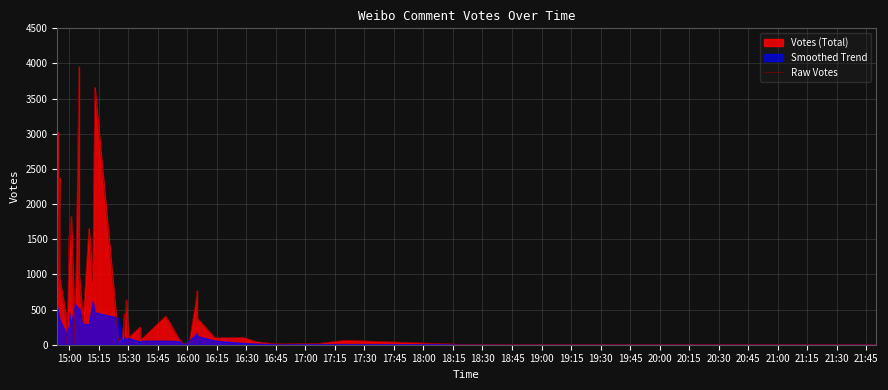

Between 20:30 and 19:00, which is larger?

20:30